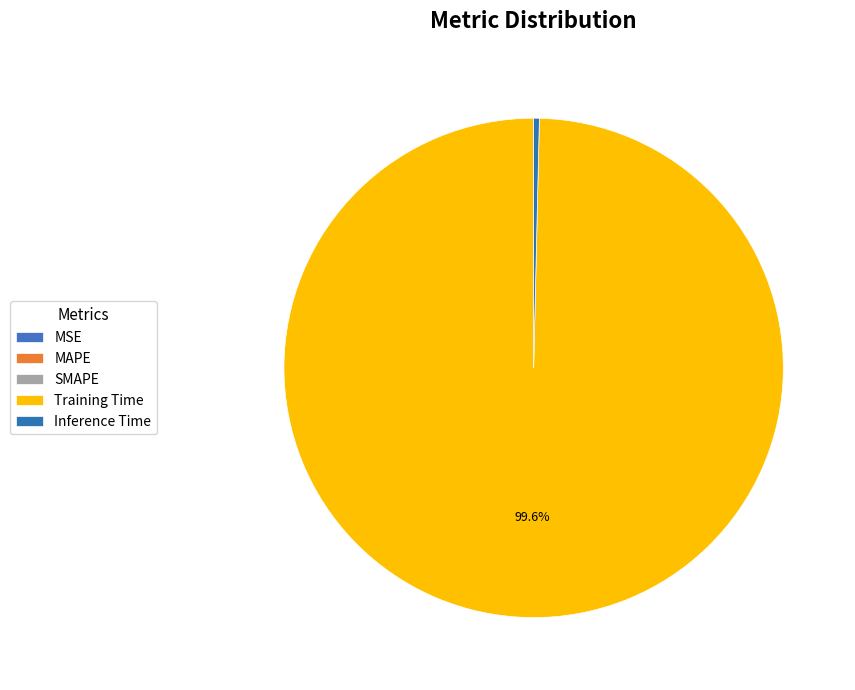

What percentage is NOT represented by MSE?

100.0%